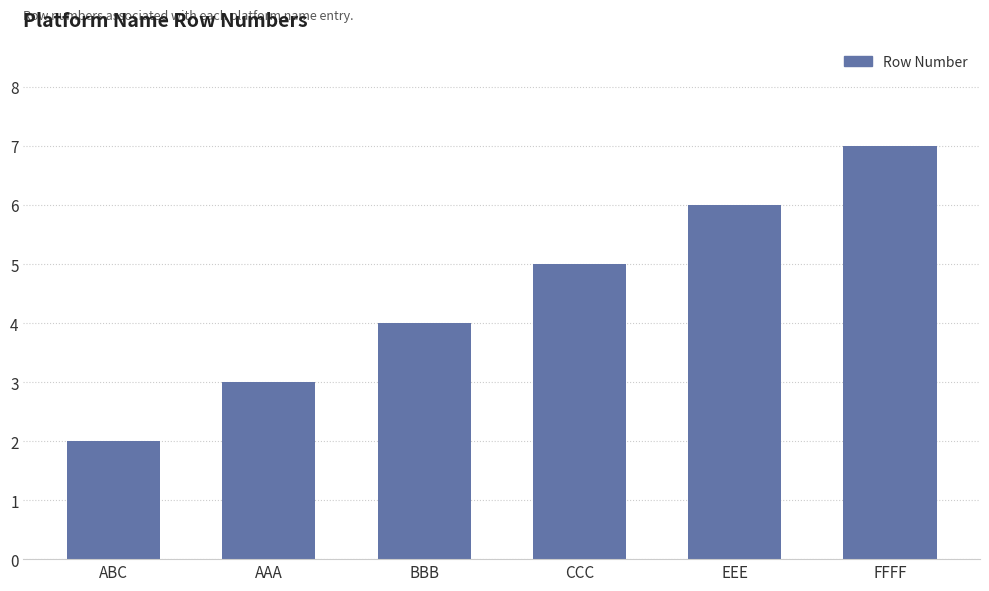

Rank the categories by value from lowest to highest.

ABC, AAA, BBB, CCC, EEE, FFFF